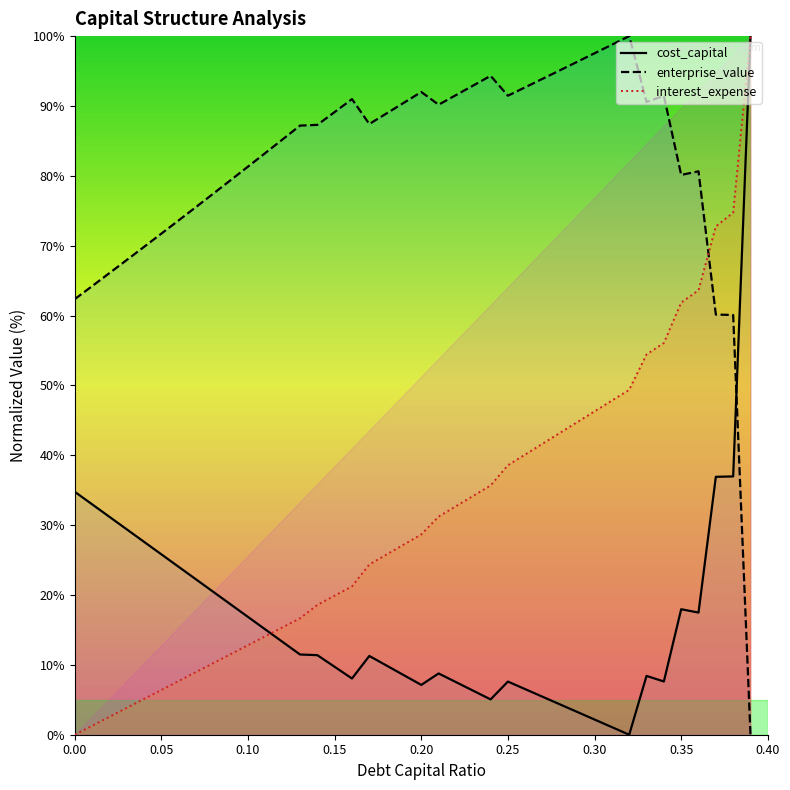

True or false: interest_expense has a value of 31.2 at 0.21.

True